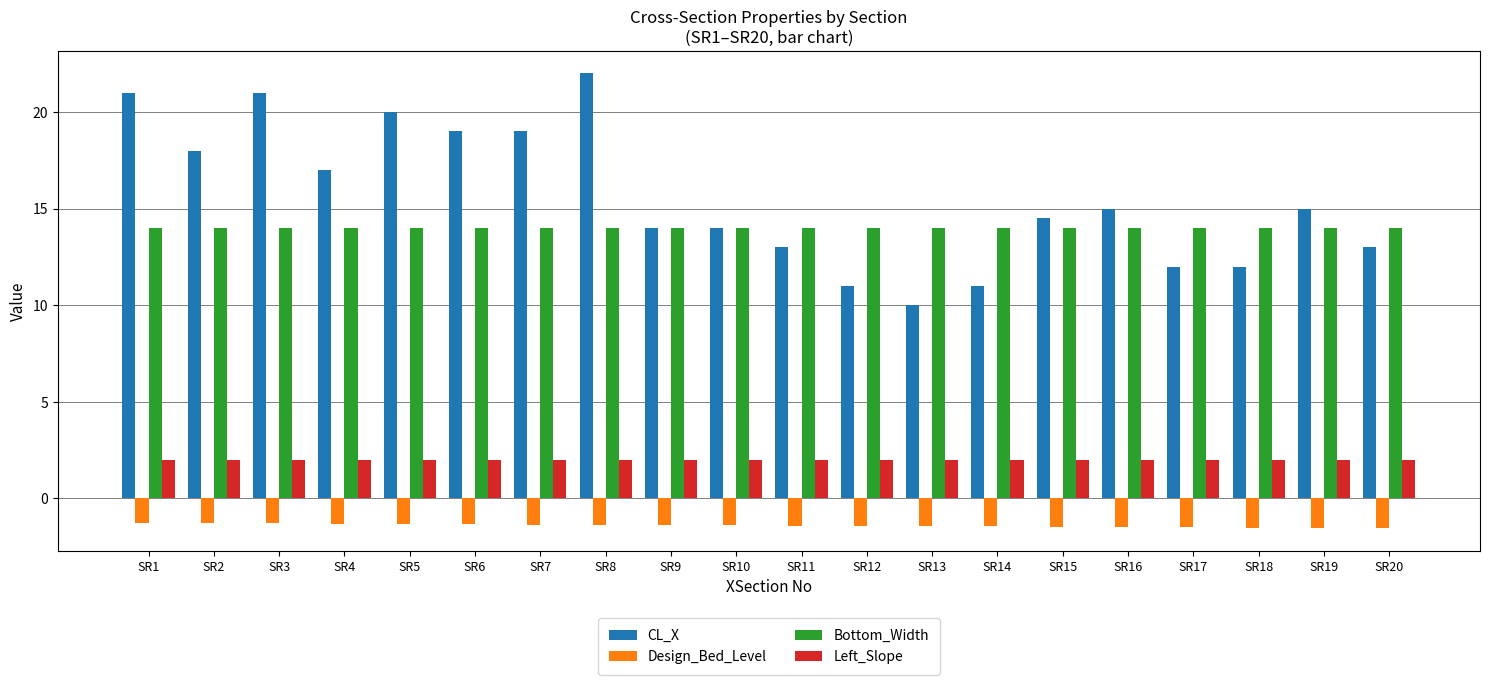

True or false: Design_Bed_Level has a value of -1.3 at SR1.

True